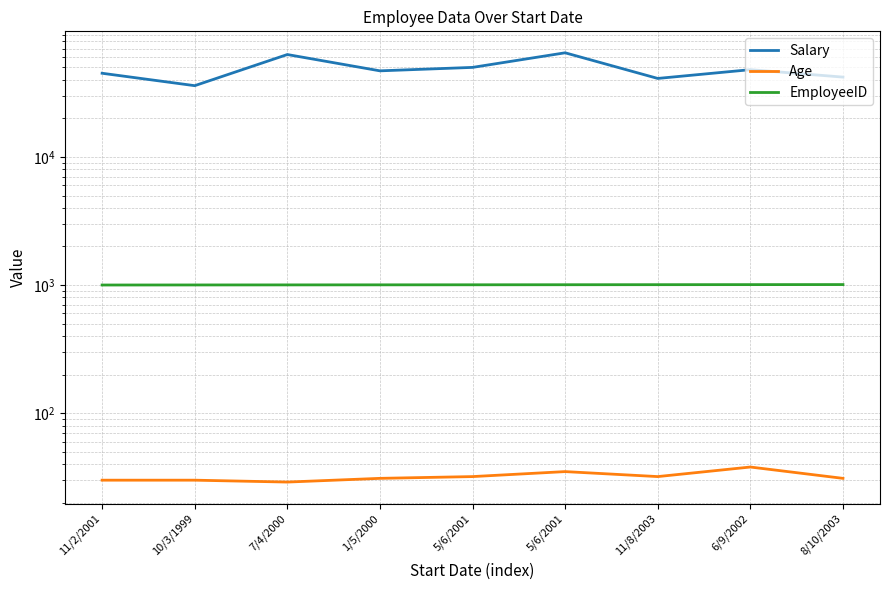

What is the difference between the Age values at 6/9/2002 and 8/10/2003?

7